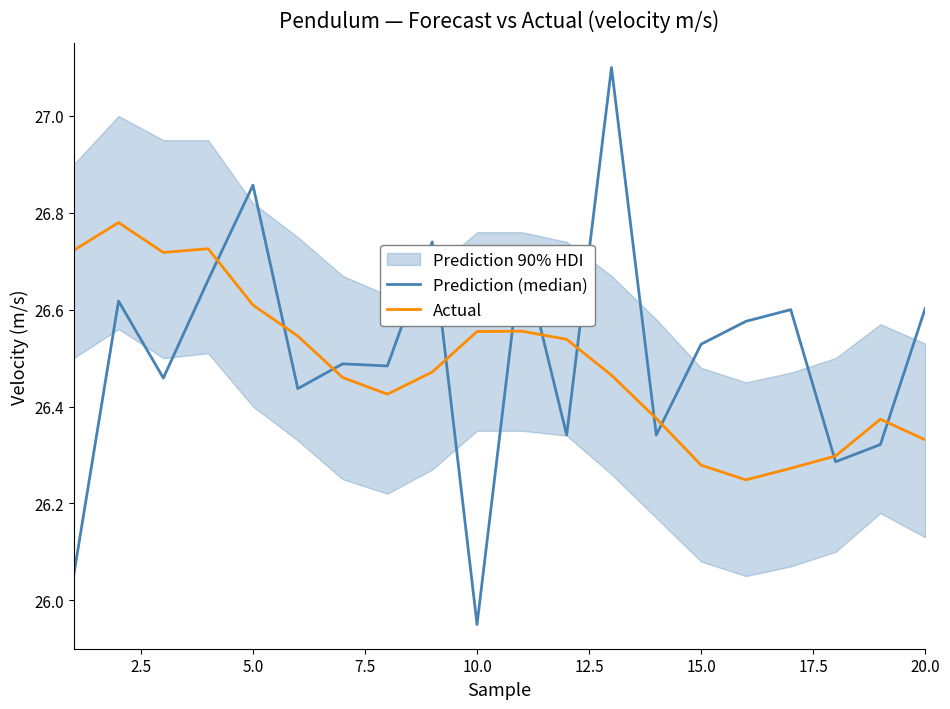

The value of Actual at 10.0 is 45.2. True or false?

False